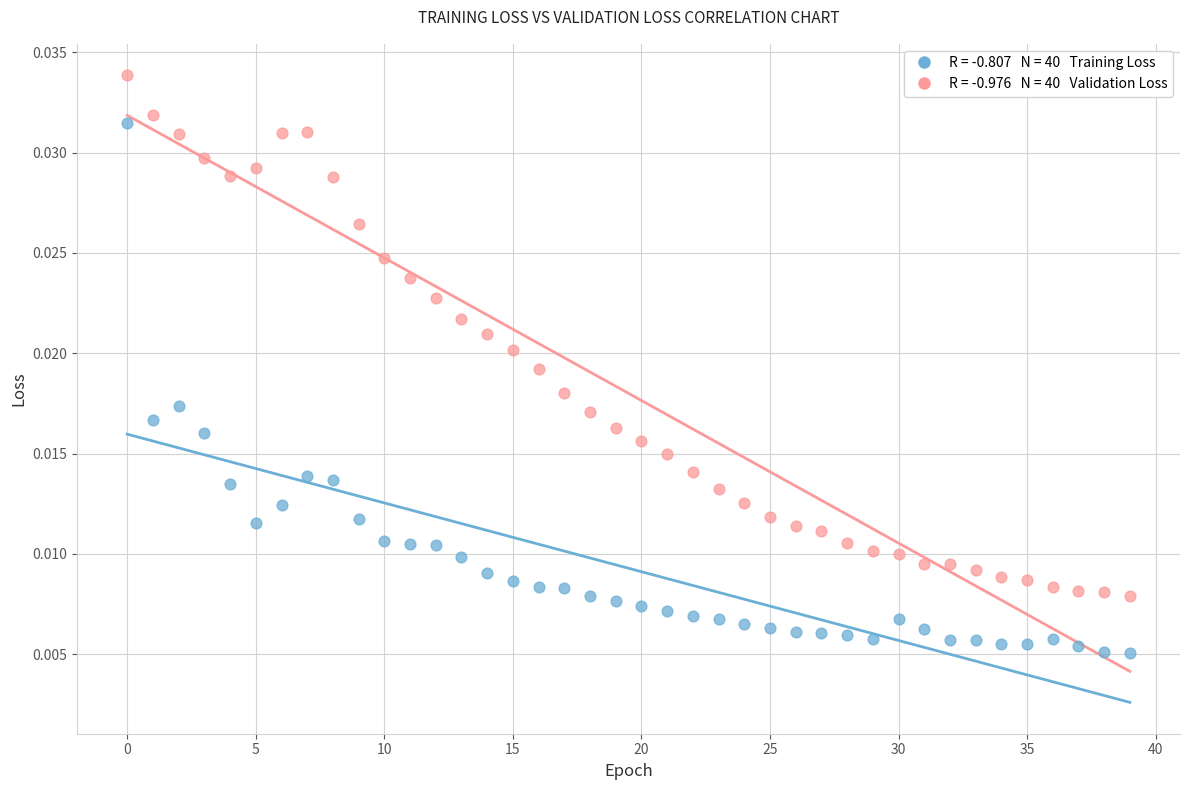

Count the number of points in this scatter plot.

80